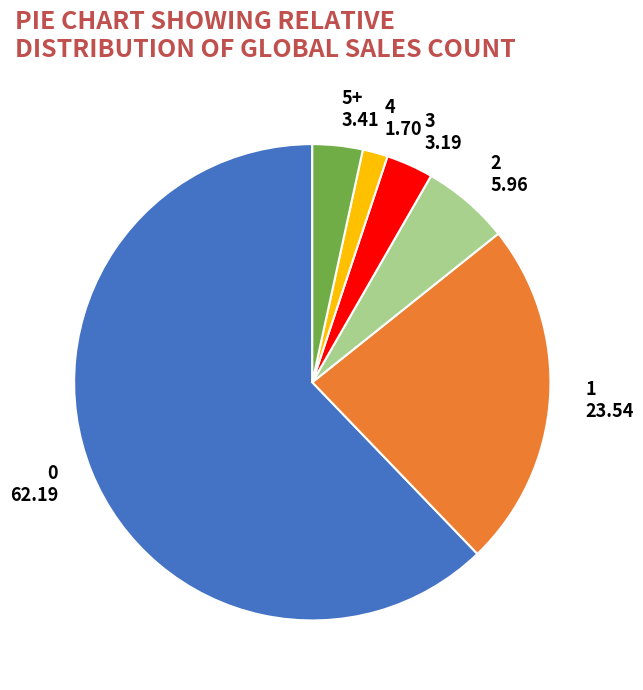

Which has a higher value, 5+ 3.41 or 0 62.19?

0 62.19